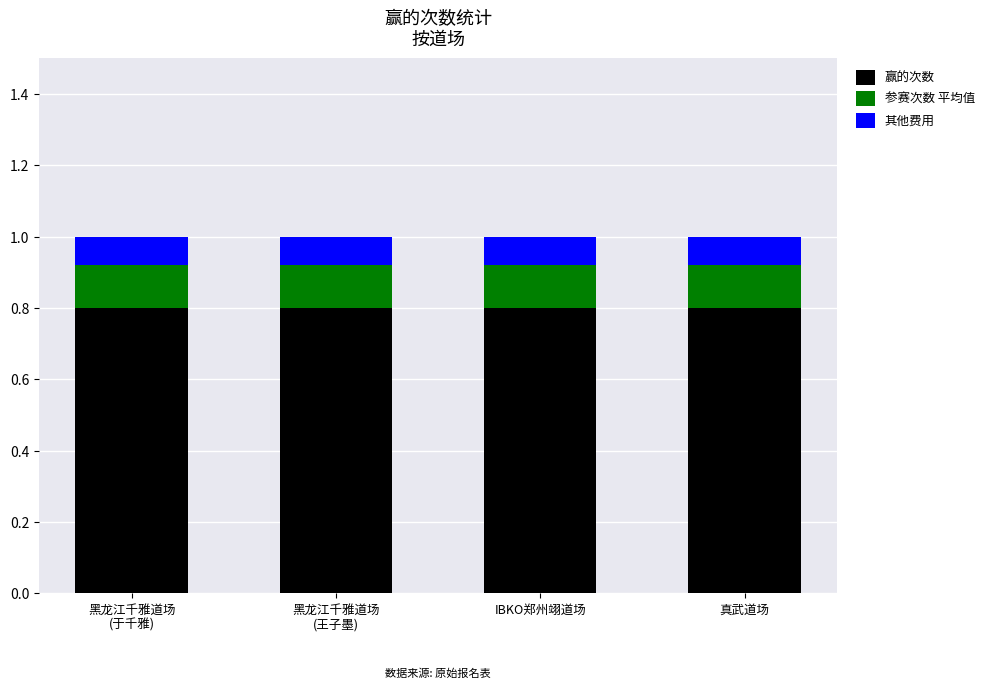

What is the minimum value for 赢的次数?

0.8